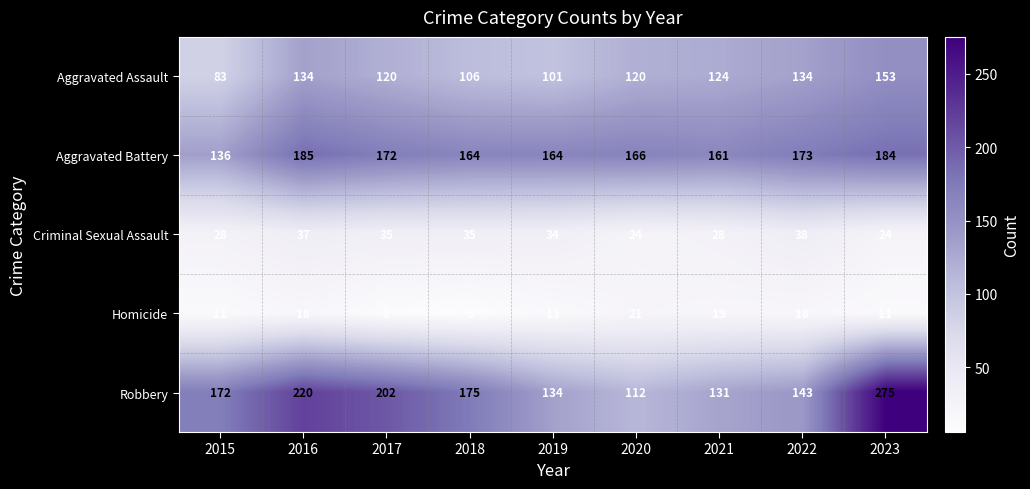

Where does the Homicide series first go above 13?

2016